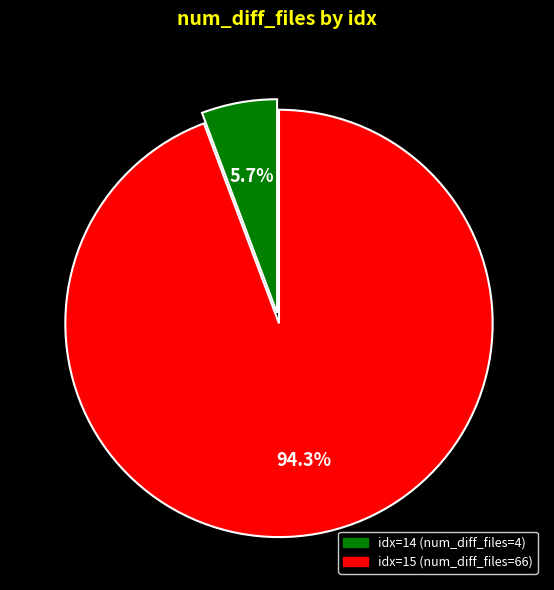

Does idx=15 (num_diff_files=66) account for over 50% of the chart?

Yes